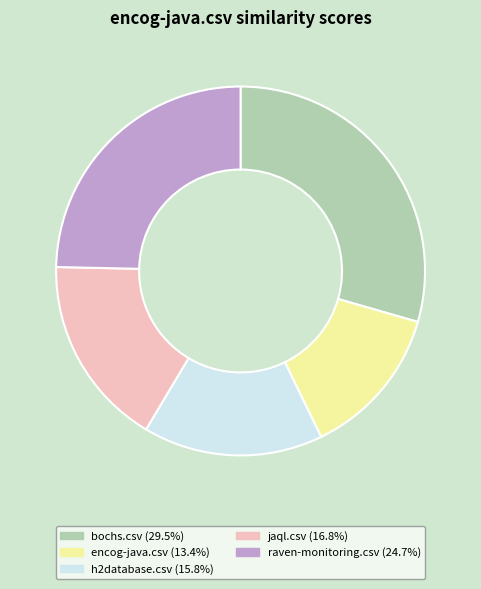

Is there any slice that represents more than half of the pie?

No